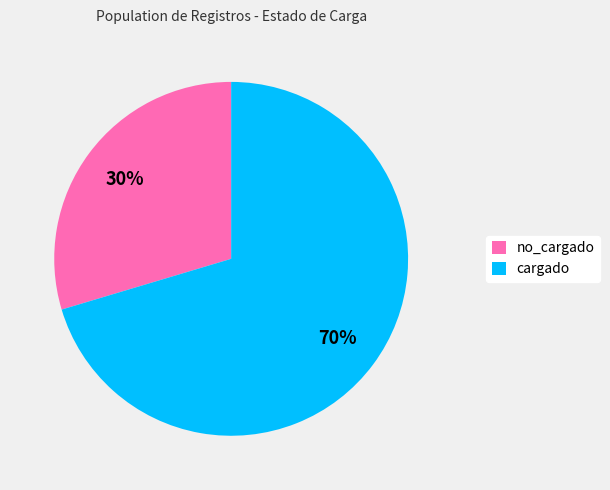

To the nearest percent, what percentage of the pie is no_cargado?

30%